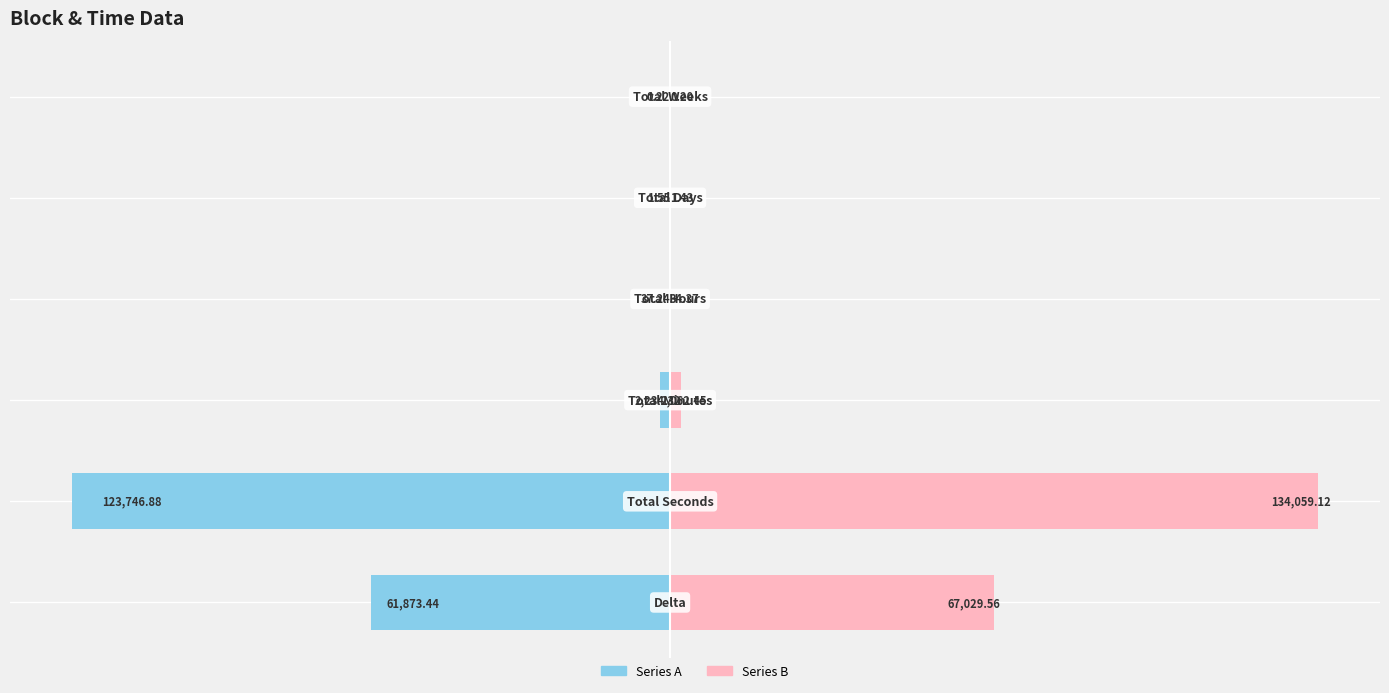

Which series has the largest total across all categories?

Series B